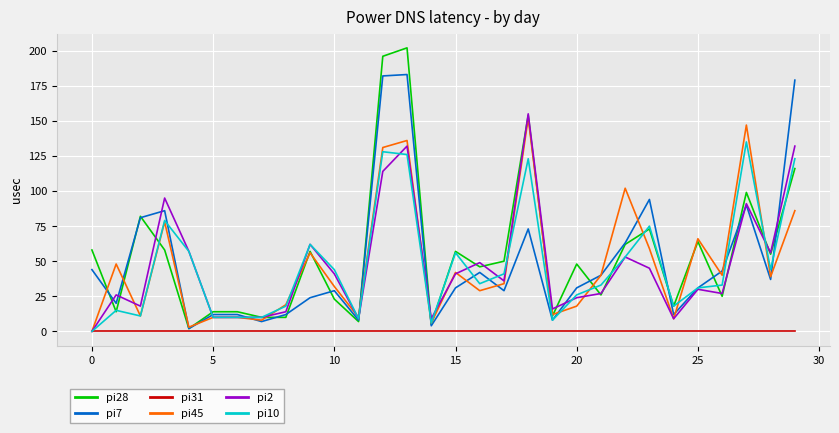

Reading right to left, extract all data points from this chart.

pi28: 116	55	99	25	64	18	73	62	26	48	11	154	50	46	57	5	202	196	7	23	57	10	10	14	14	2	58	82	14	58
pi7: 179	37	90	43	31	12	94	63	40	31	8	73	29	42	31	4	183	182	8	29	24	12	7	12	12	2	86	81	20	44
pi31: 0	0	0	0	0	0	0	0	0	0	0	0	0	0	0	0	0	0	0	0	0	0	0	0	0	0	0	0	0	0
pi45: 86	39	147	40	66	9	59	102	40	18	12	152	34	29	42	6	136	131	10	32	56	19	8	10	10	3	78	11	48	0
pi2: 132	56	91	27	30	9	45	53	27	24	16	155	36	49	41	9	132	114	9	41	62	14	10	10	10	57	95	18	26	0
pi10: 123	44	135	33	31	18	75	53	33	26	8	123	41	34	56	6	126	128	9	44	62	18	10	10	10	57	79	11	15	0